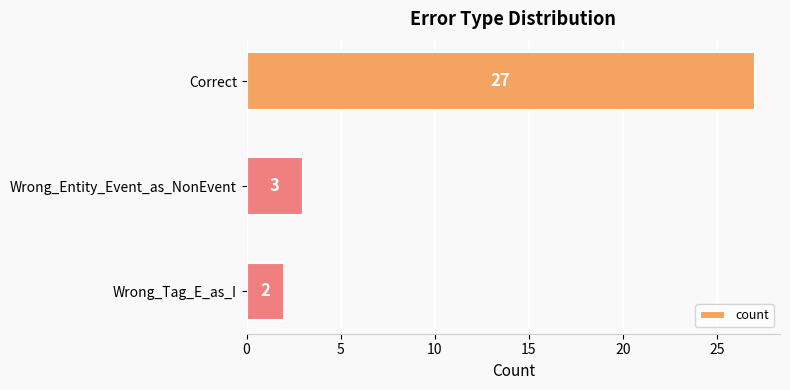

What is the minimum value shown in the chart?

2